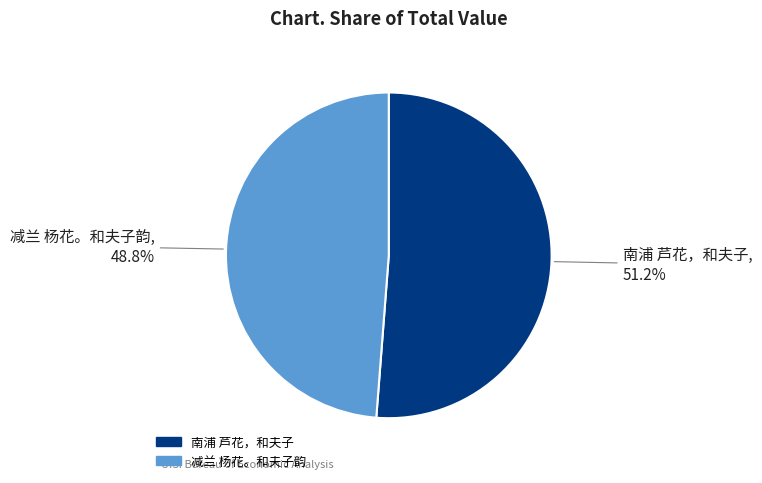

How many segments does this pie chart have?

2